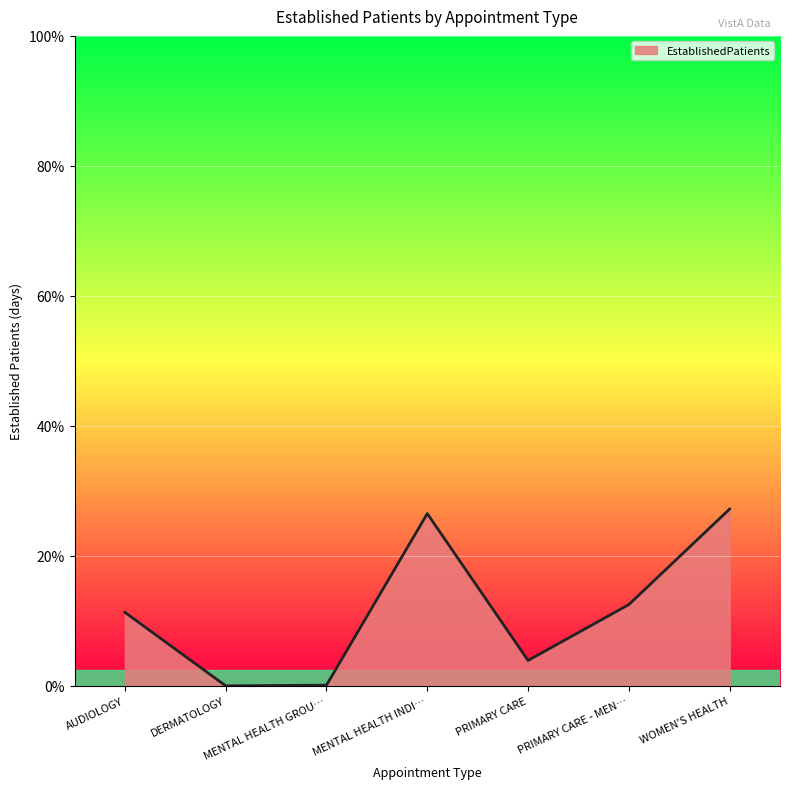

How many interior local valleys (lower than both neighbors) does the data have?

2